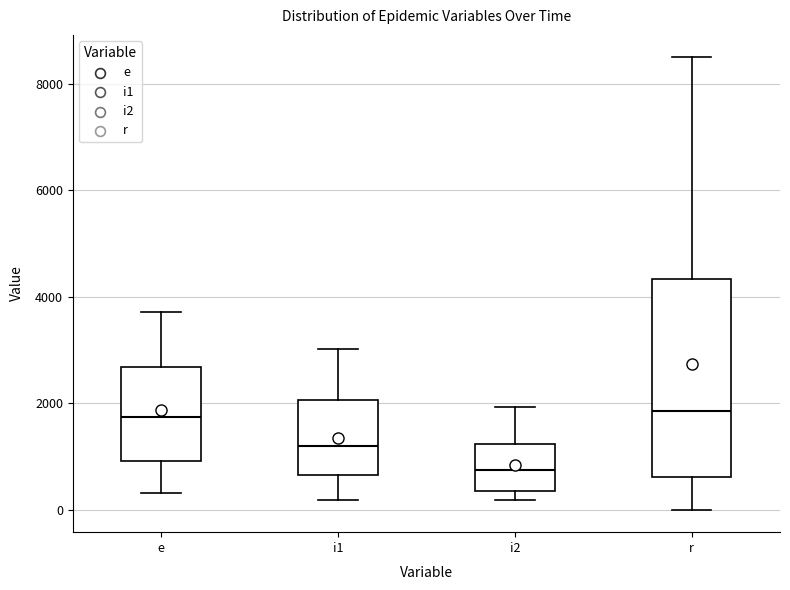

Reading left to right, read every box against the y-axis: the position of its median line, the range the box covers, and the ends of its whiskers. The values are not printed on the chart, so give them approximately, as read against the axis.

e: median 1800, box 1000 to 2600, whiskers 400 to 3800
i1: median 1200, box 600 to 2000, whiskers 200 to 3000
i2: median 800, box 400 to 1200, whiskers 200 to 2000
r: median 1800, box 600 to 4400, whiskers 0 to 8600